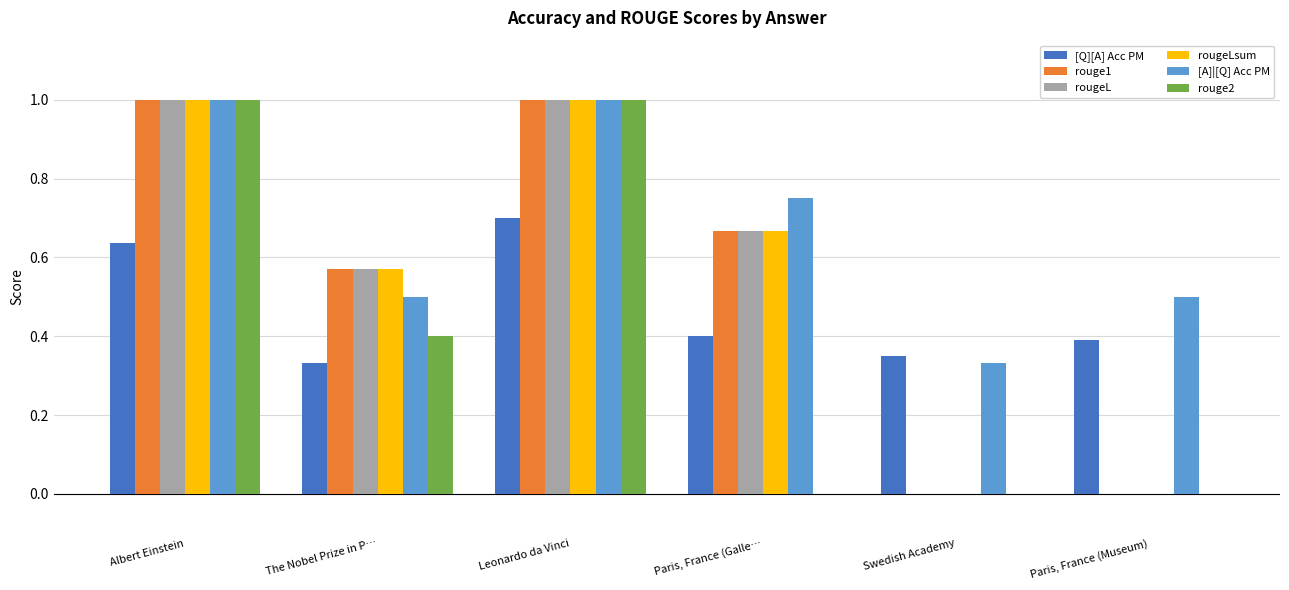

What is the maximum value for rouge1?

1.0